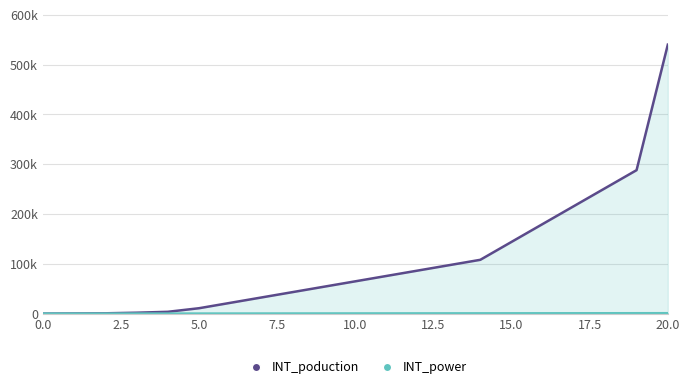

At which category is the sum across all series the highest?

20